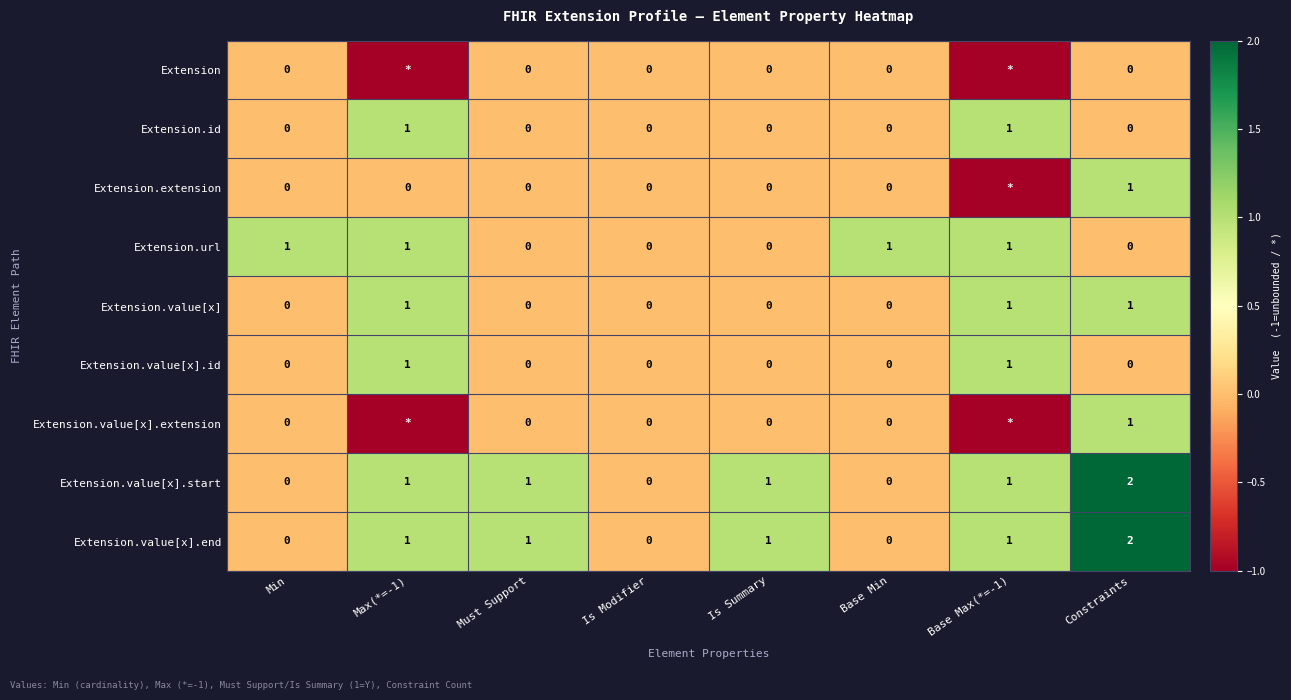

How many Extension.url values are between 0 and 1?

8